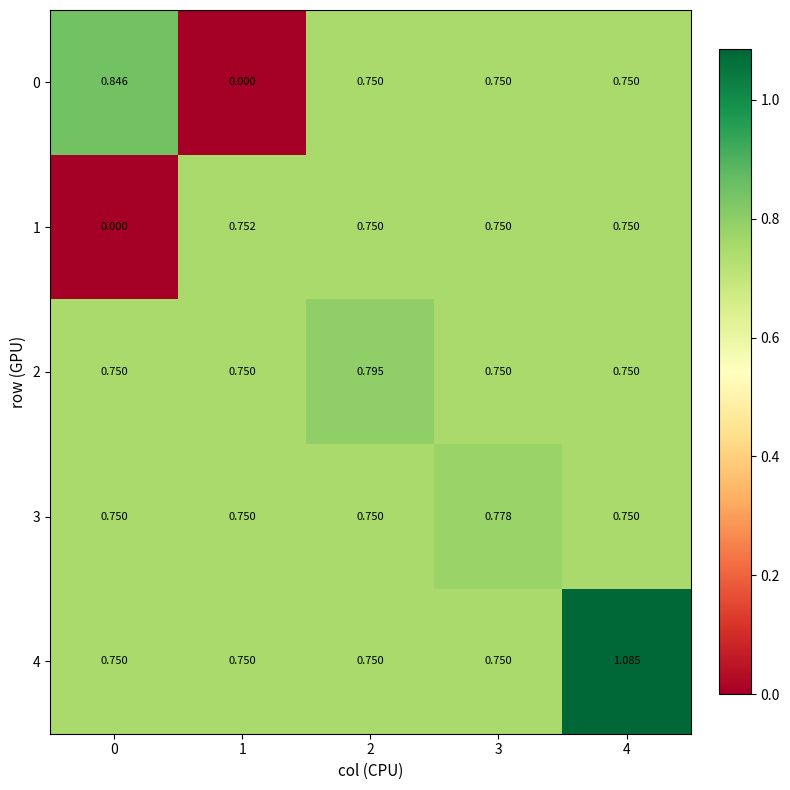

Is the value of 2 at 0 greater than the value of 4 at 4?

No